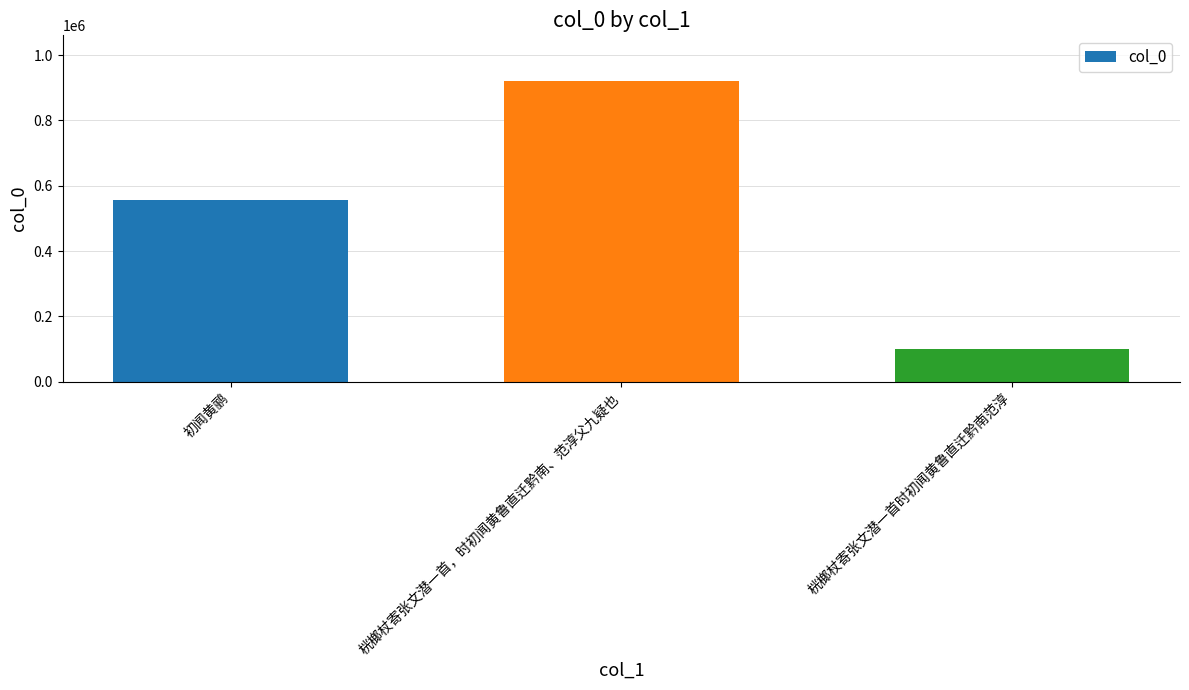

Which label corresponds to the smallest value in the chart?

桄榔杖寄张文潜一首时初闻黄鲁直迁黔南范淳